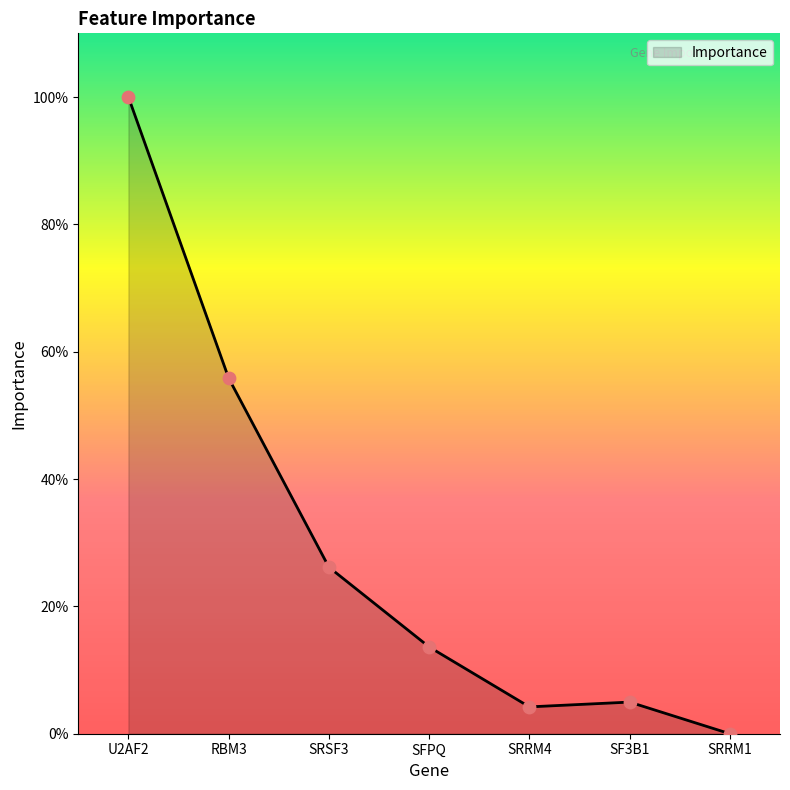

Approximately how many times larger is the value at U2AF2 compared to RBM3?

1.8